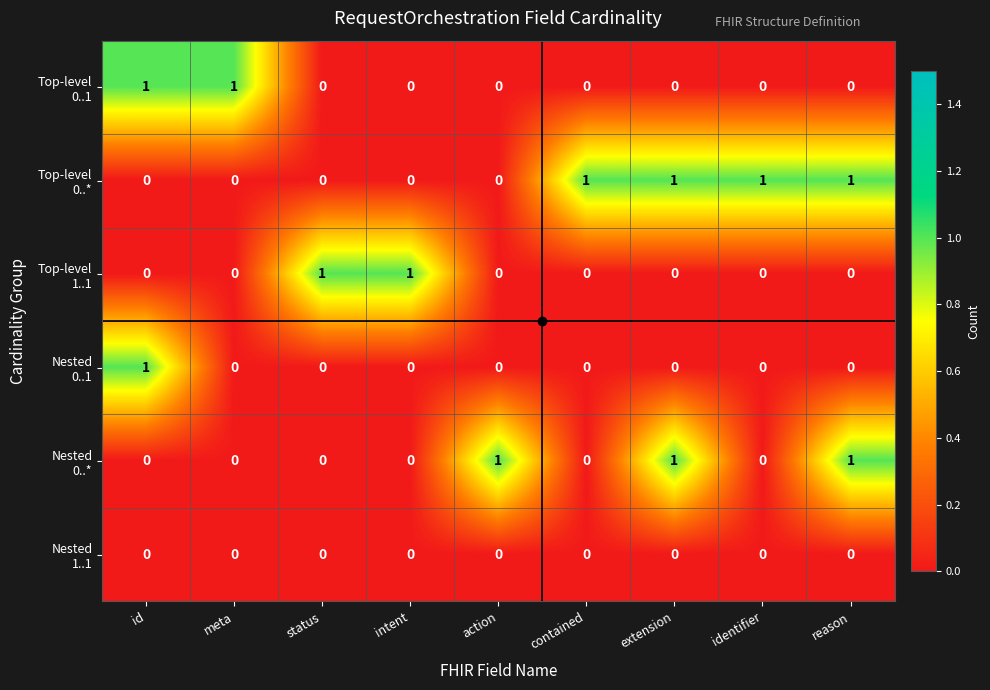

At how many categories does at least one series exceed 0?

9